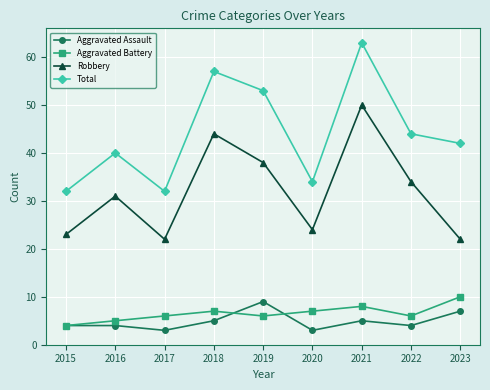

True or false: Aggravated Battery and Robbery cross at least once.

False